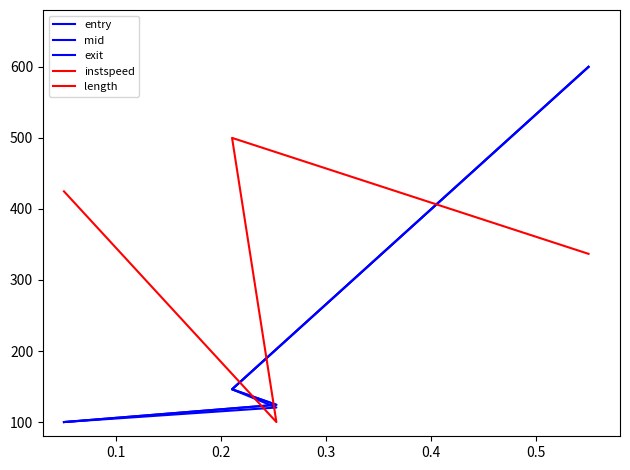

At how many categories does at least one series exceed 278?

3